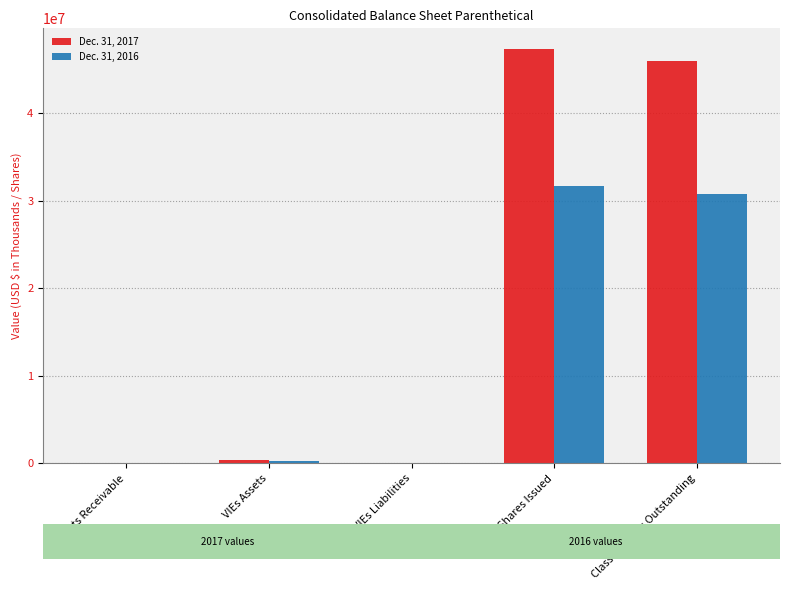

Which label corresponds to the largest value in the chart?

Class A Shares Issued